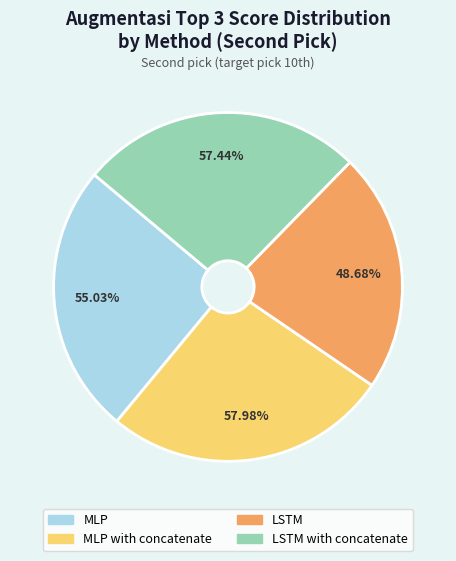

To the nearest percent, what is the average slice percentage?

25%